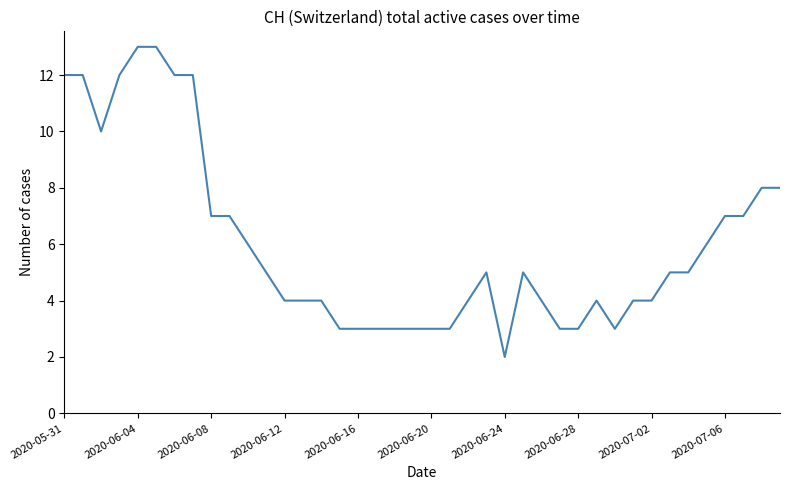

What is the average value?

6